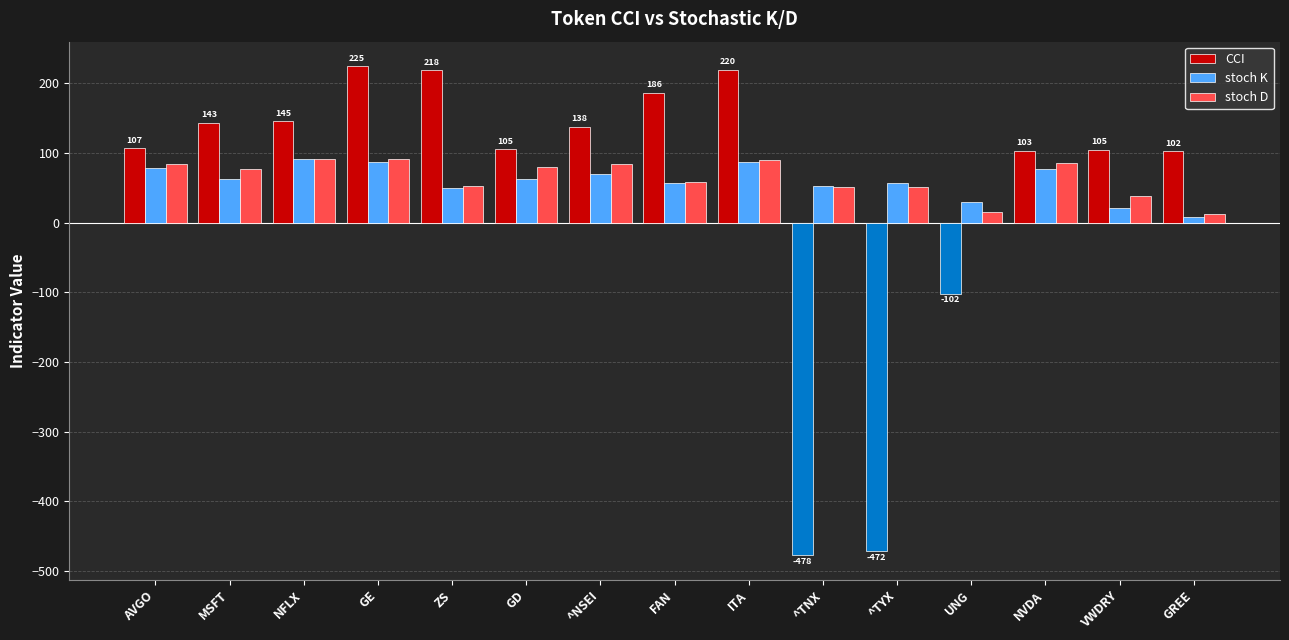

The stoch D series shows 51.4 at GE. True or false?

False